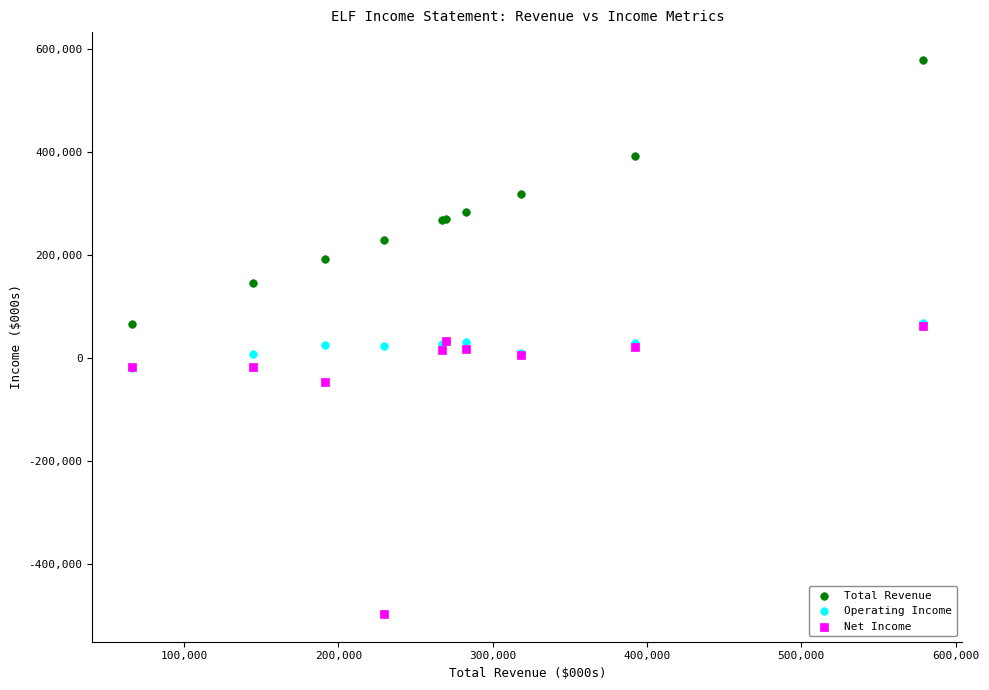

Which series reaches the minimum Y coordinate?

Net Income